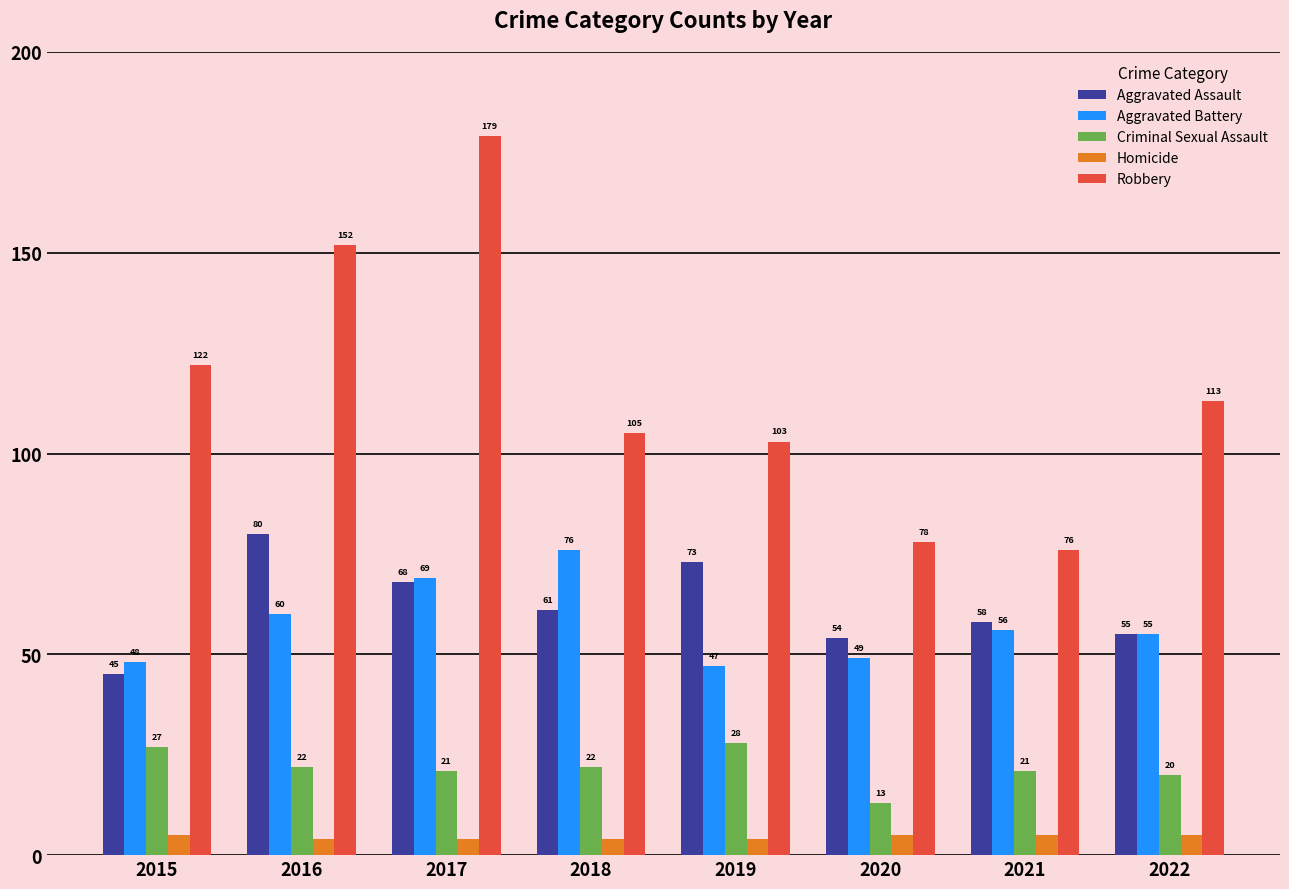

What is the spread (max minus min) of values at 2021?

71